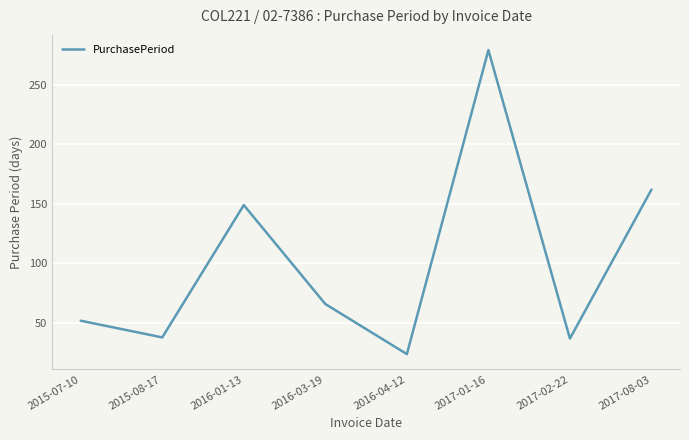

What is the change in value from 2015-07-10 to 2015-08-17?

-14